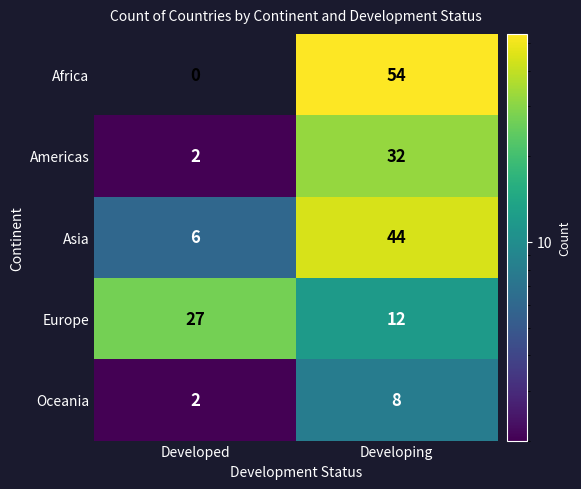

At which category does the chart reach its minimum across all series?

Developed